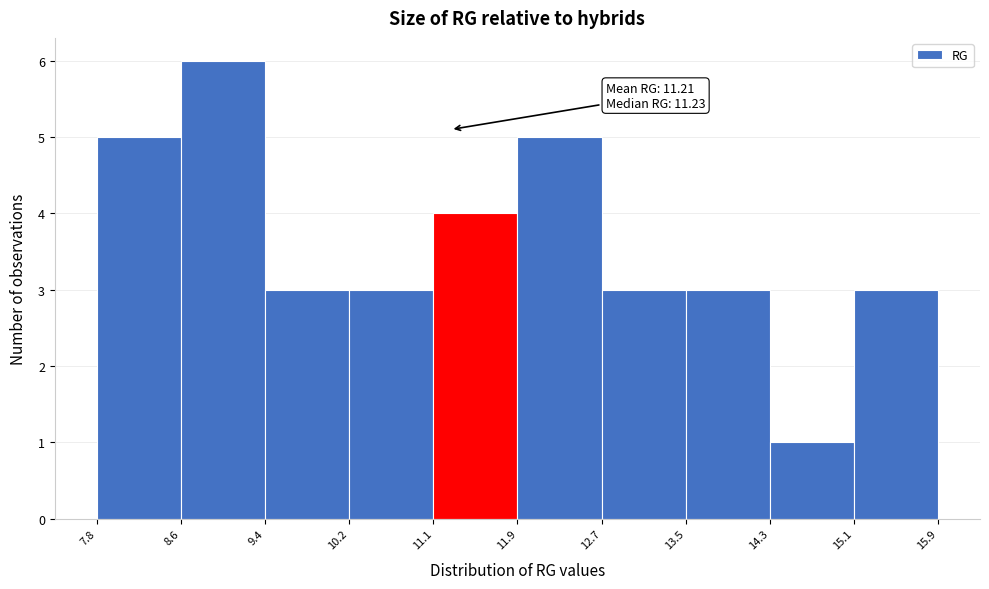

Which range on the x-axis has the tallest bar?

8.6 to 9.4